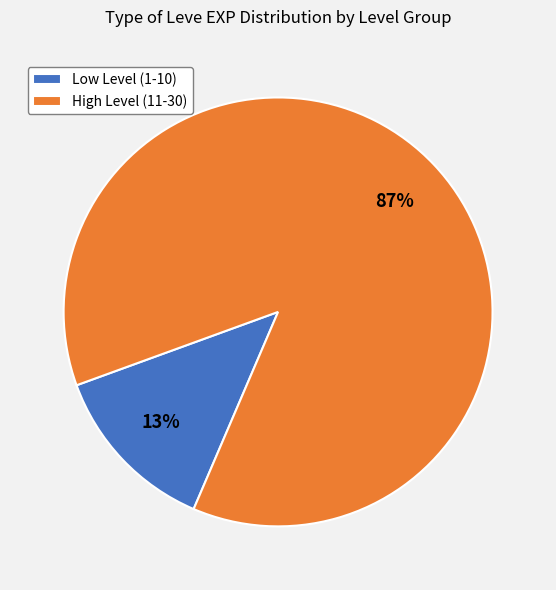

Rank the categories by value from lowest to highest.

Low Level (1-10), High Level (11-30)